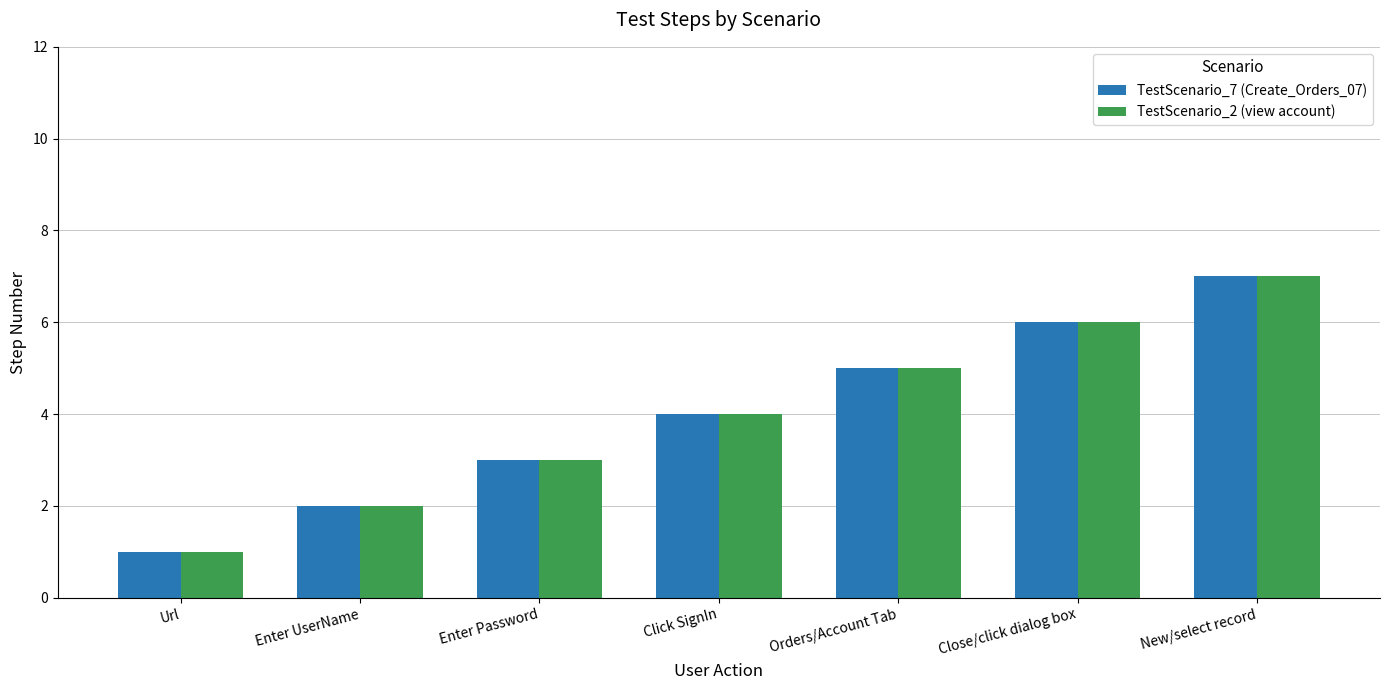

Reading left to right, extract all data points from this chart.

TestScenario_7 (Create_Orders_07): Url=1	Enter UserName=2	Enter Password=3	Click SignIn=4	Orders/Account Tab=5	Close/click dialog box=6	New/select record=7
TestScenario_2 (view account): Url=1	Enter UserName=2	Enter Password=3	Click SignIn=4	Orders/Account Tab=5	Close/click dialog box=6	New/select record=7